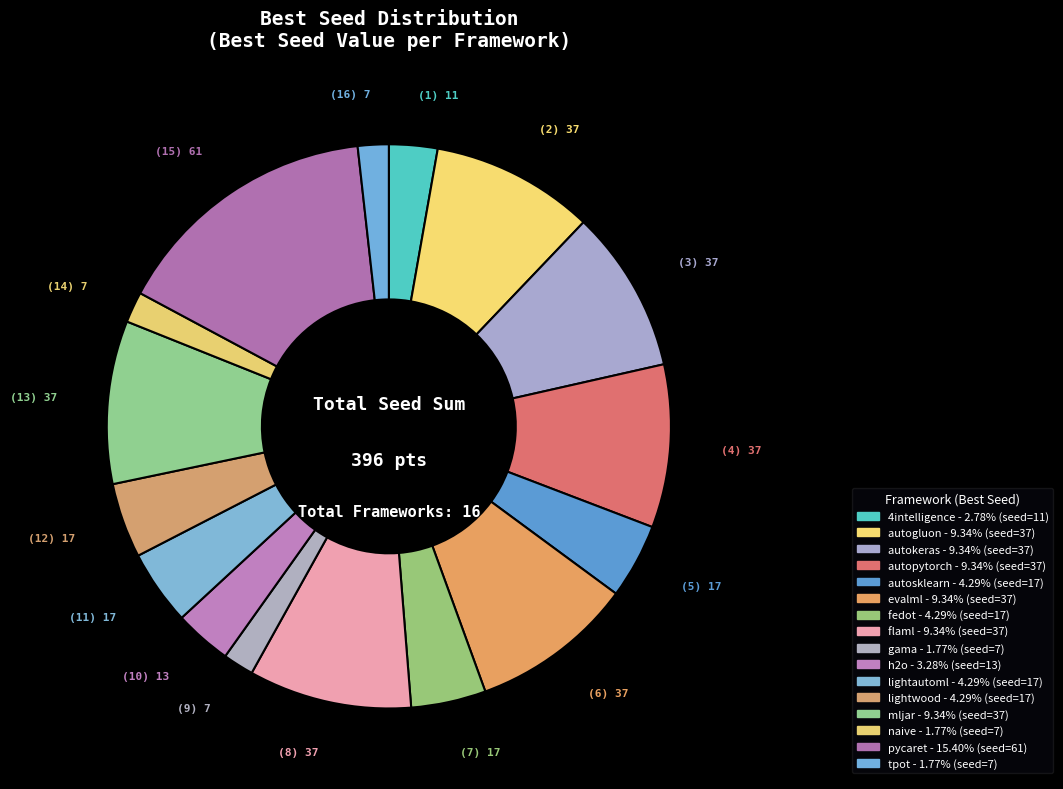

Count the number of slices in the pie.

16